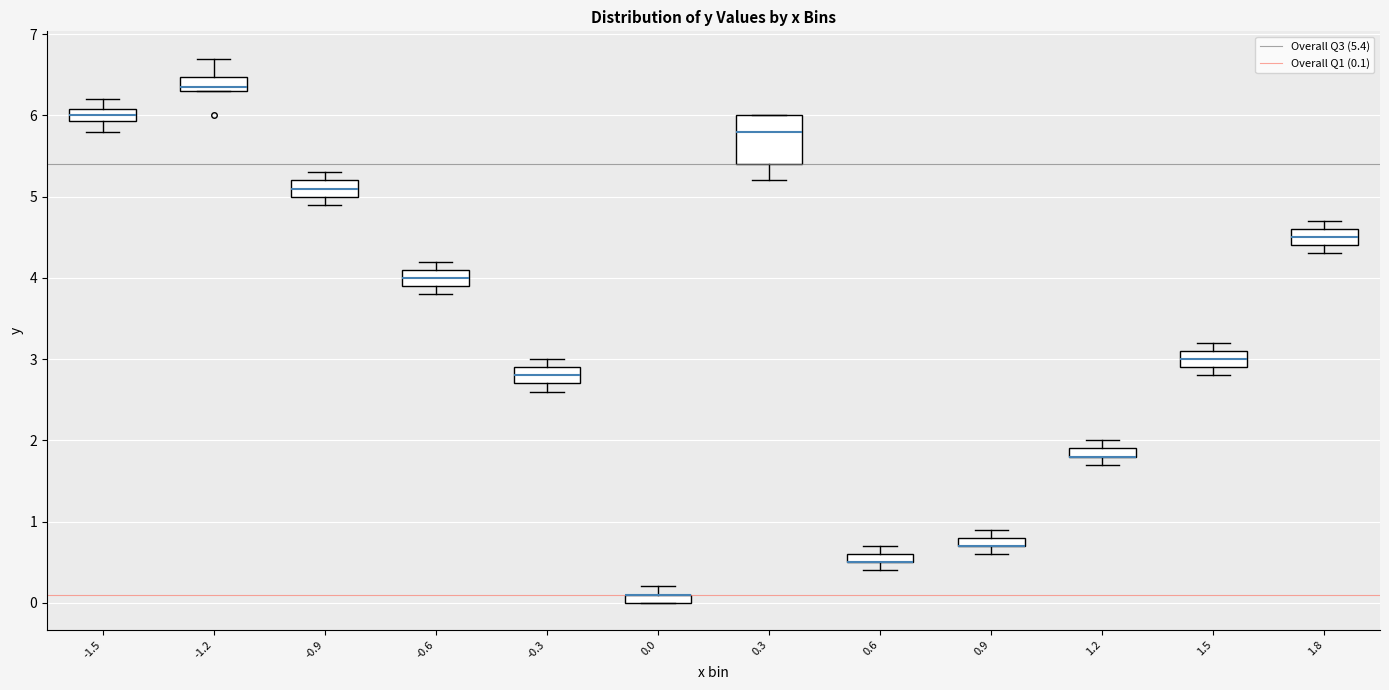

Which box is the tallest, from its lower edge to its upper edge?

0.3